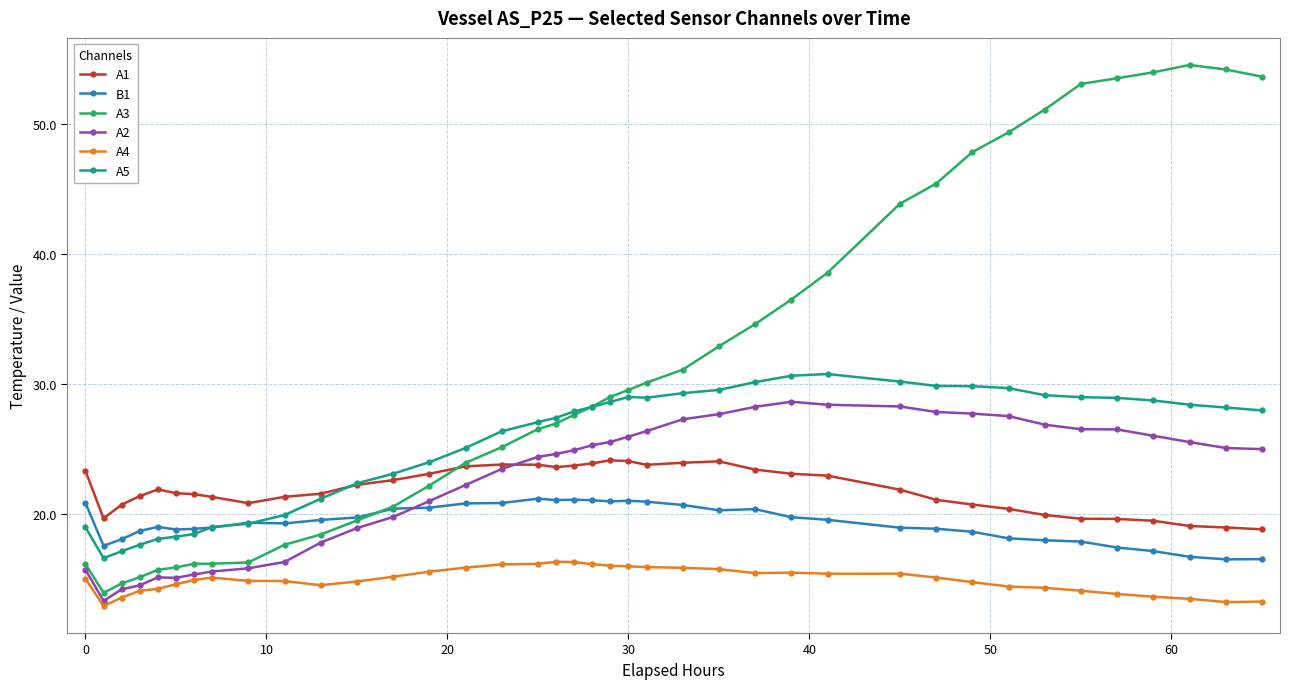

What is the maximum value for A3?

54.5